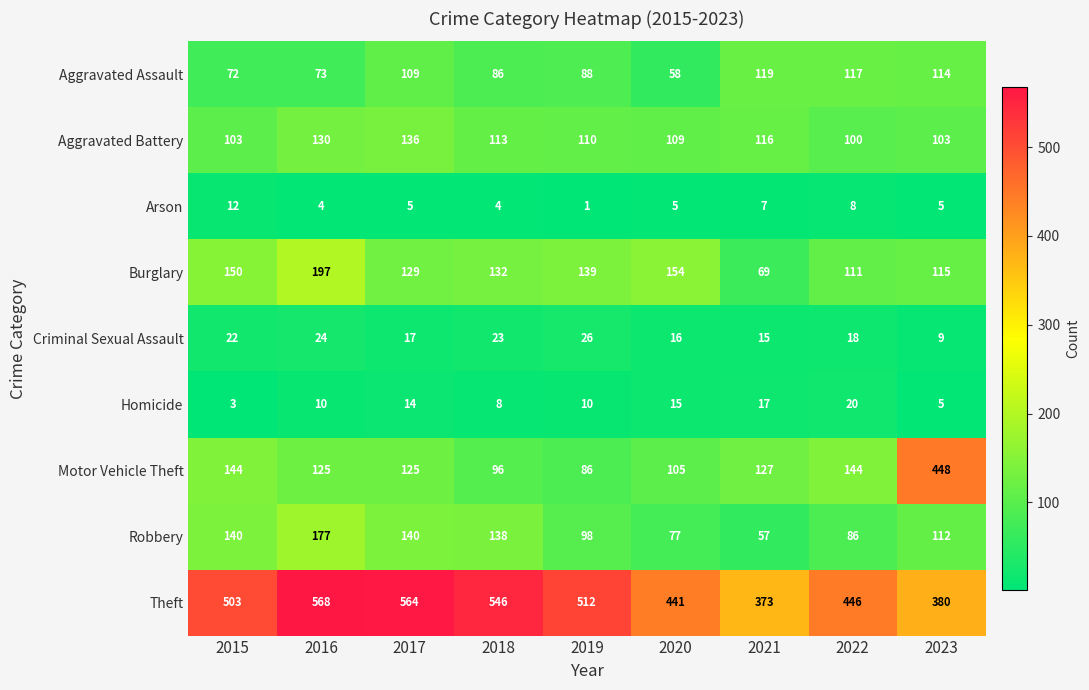

What is the difference between the Motor Vehicle Theft values at 2018 and 2020?

9